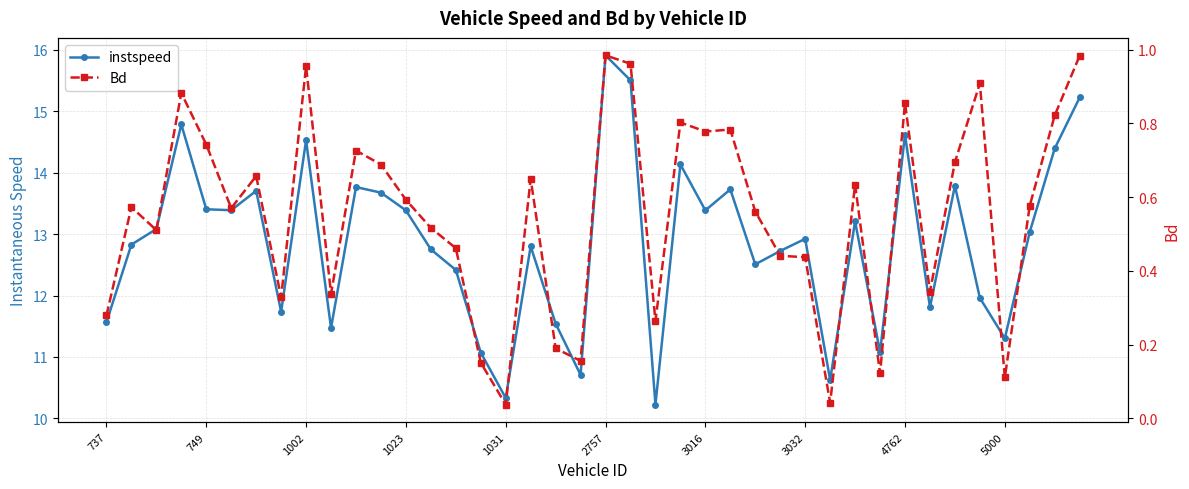

What is the greatest value displayed?

15.9